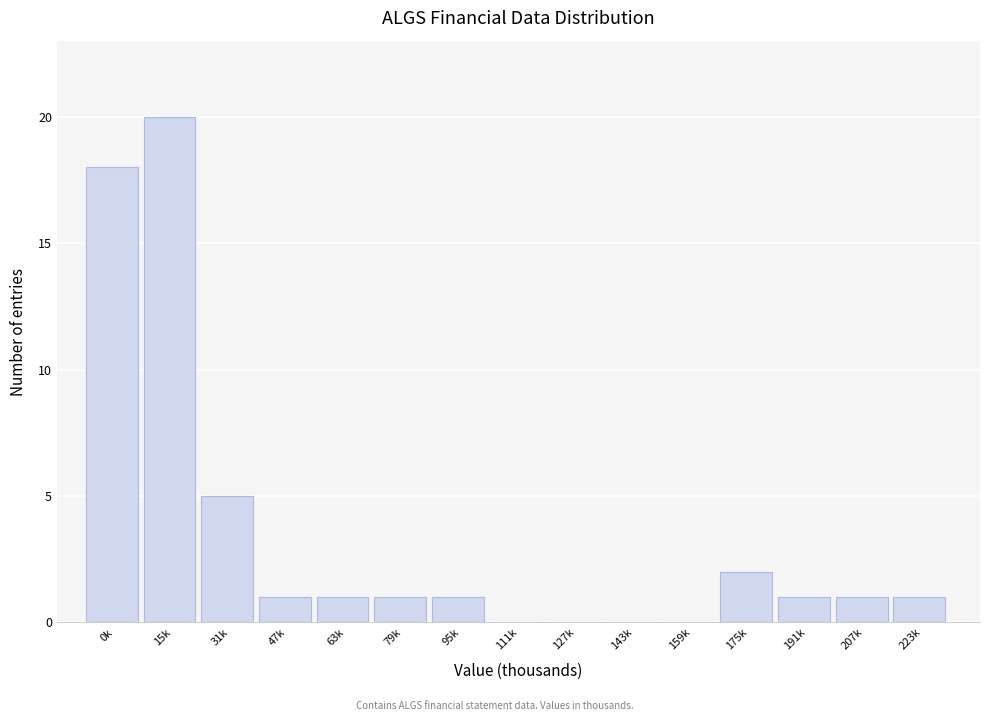

Reading right to left, what are all the values shown in this chart?

223k=1	207k=1	191k=1	175k=2	159k=0	143k=0	127k=0	111k=0	95k=1	79k=1	63k=1	47k=1	31k=5	15k=20	0k=18